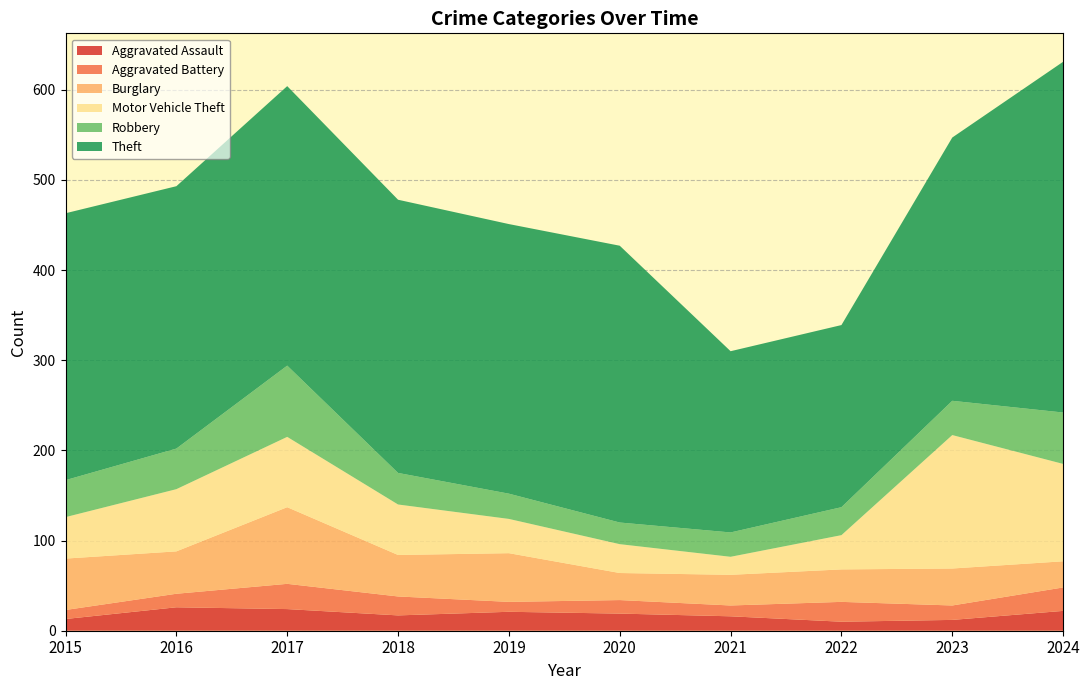

Reading left to right, extract all data points from this chart.

Aggravated Assault: 13	26	24	17	21	19	16	10	12	22
Aggravated Battery: 10	15	28	21	11	15	12	22	16	26
Burglary: 57	47	85	46	54	30	34	36	41	29
Motor Vehicle Theft: 46	69	78	56	38	32	20	38	148	108
Robbery: 41	45	79	35	28	24	27	31	38	57
Theft: 296	291	310	303	299	307	201	202	292	389